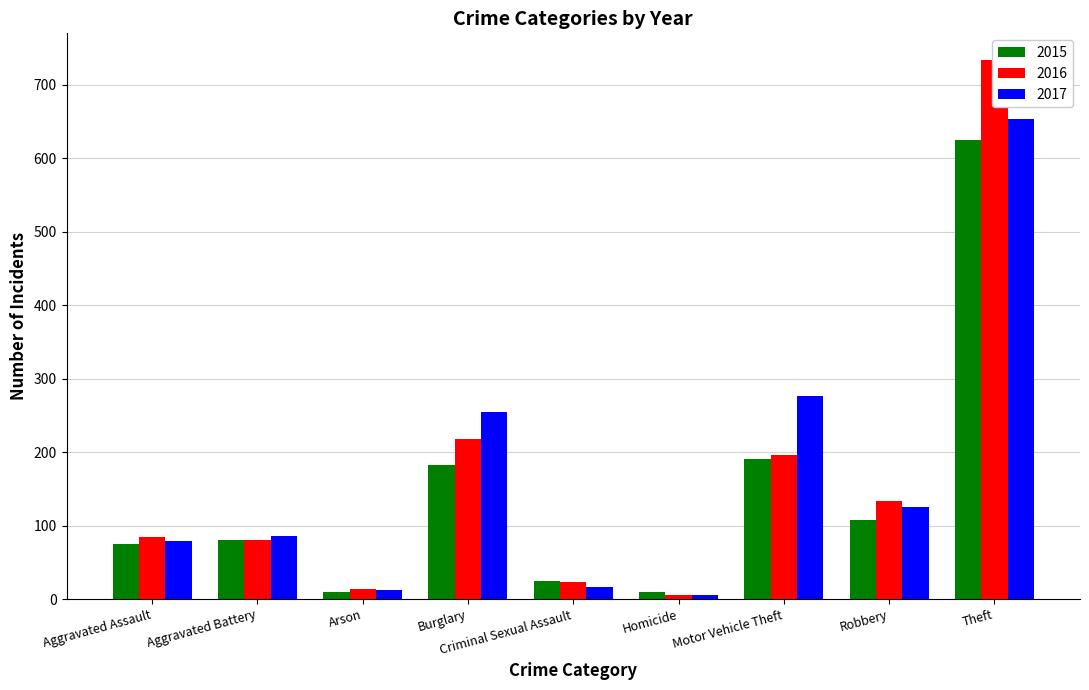

How many values in the 2016 series are below 85?

4